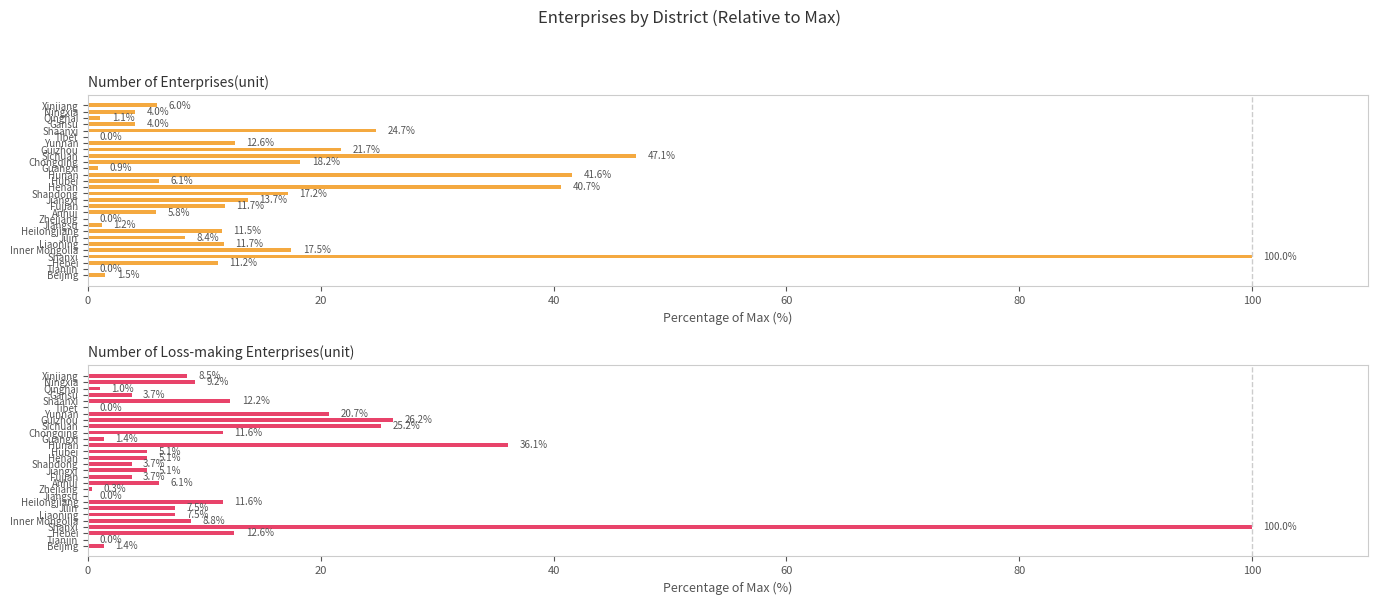

Are the bars grouped side by side (vs. stacked)?

Yes